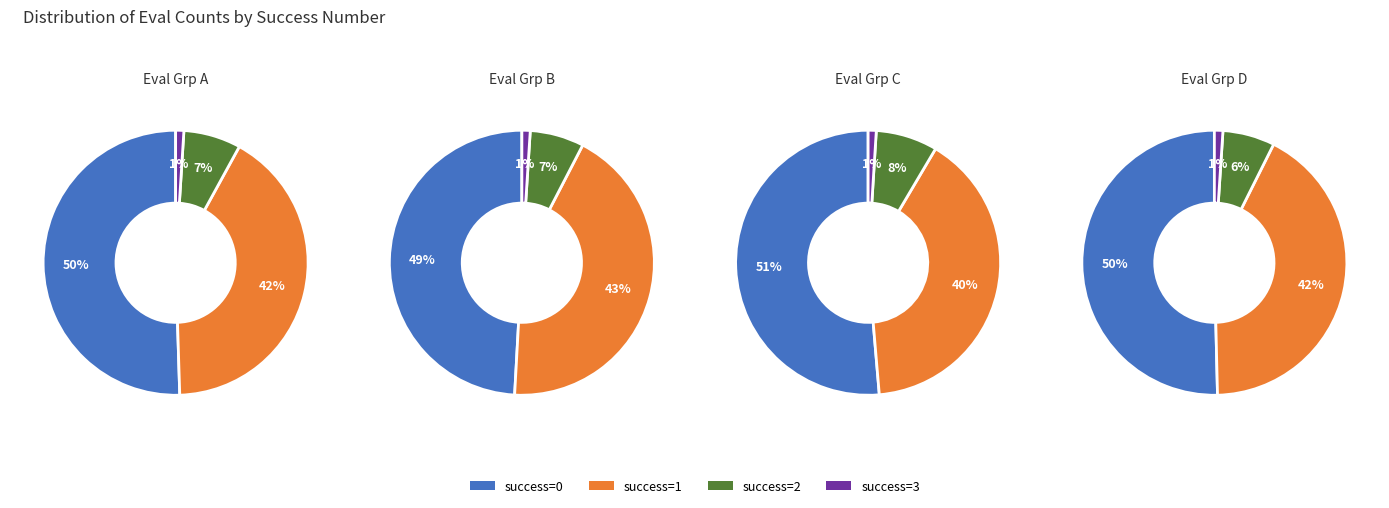

How many slices are in this pie chart?

4